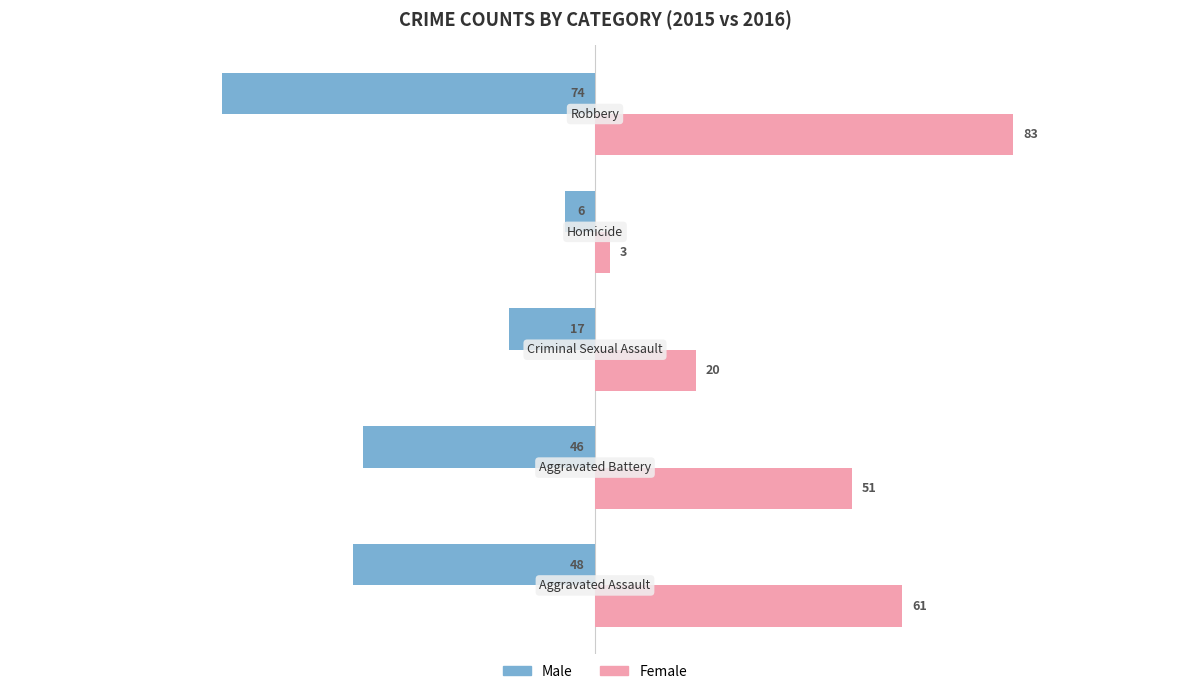

What is the maximum value for Male?

-6